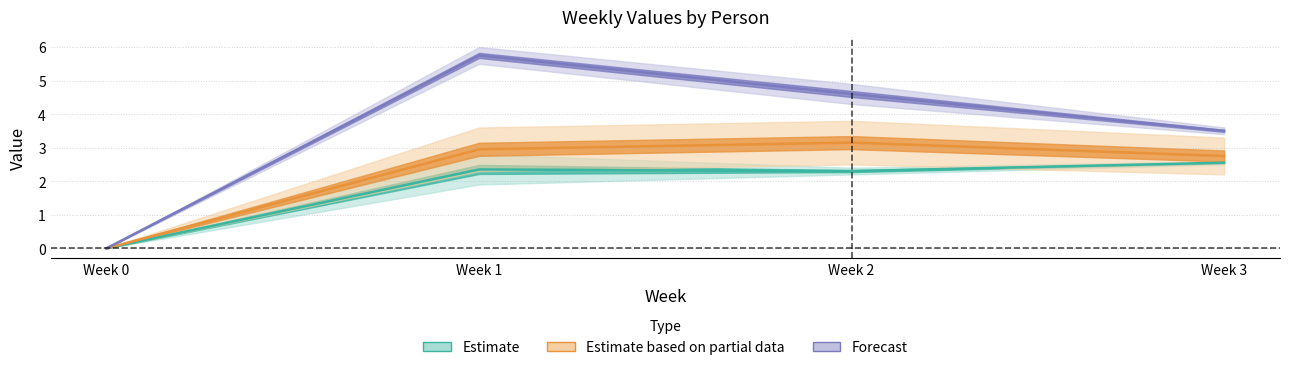

In Andrew D., how many points are higher than both neighbors (excluding endpoints)?

1